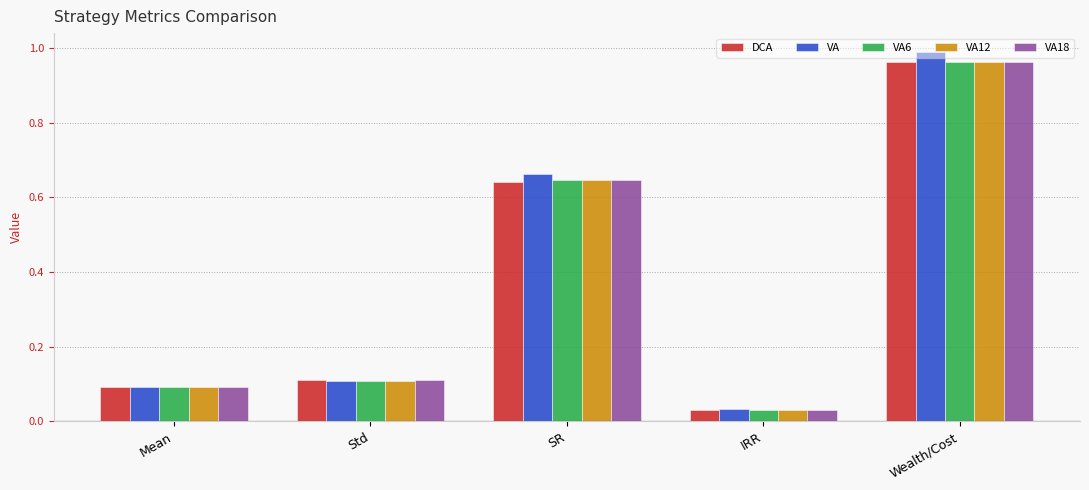

Are the bars grouped side by side (vs. stacked)?

Yes